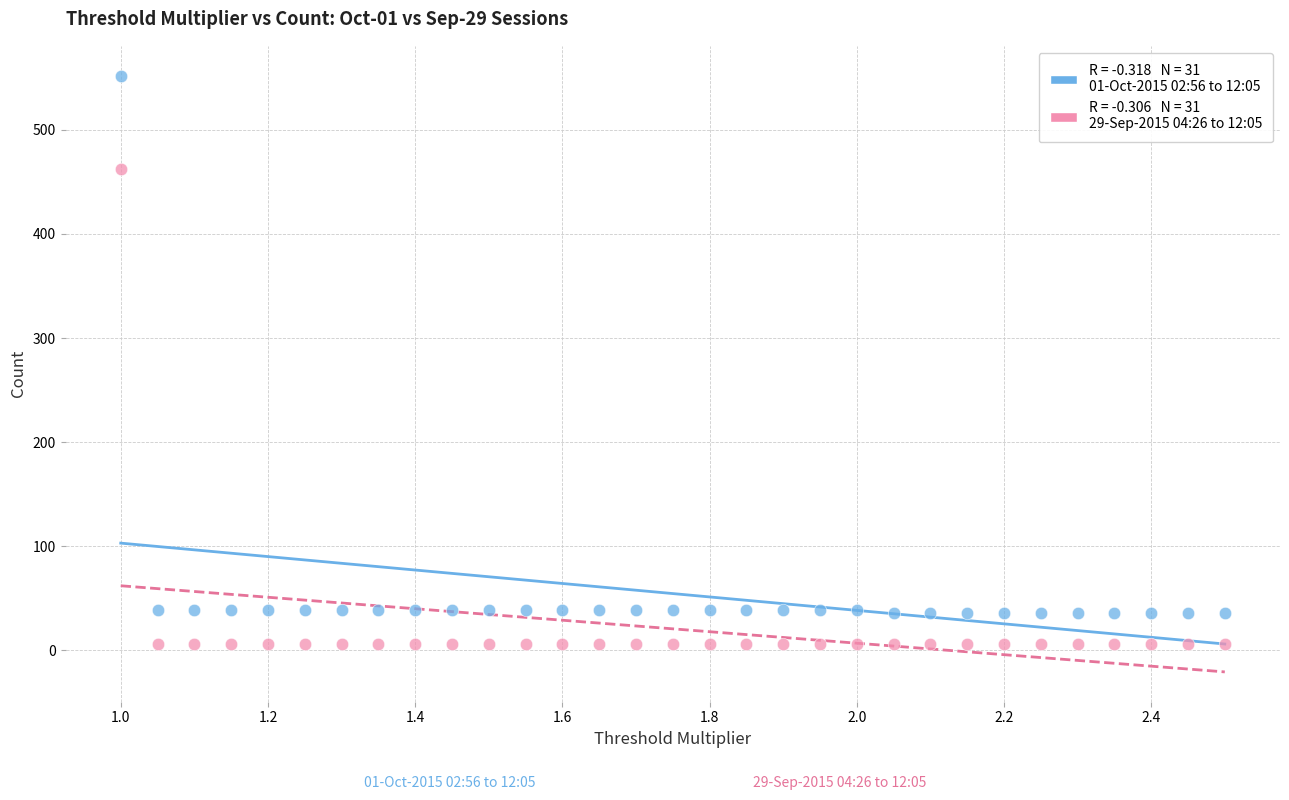

Across all series, what Y value is closest to 279?

462